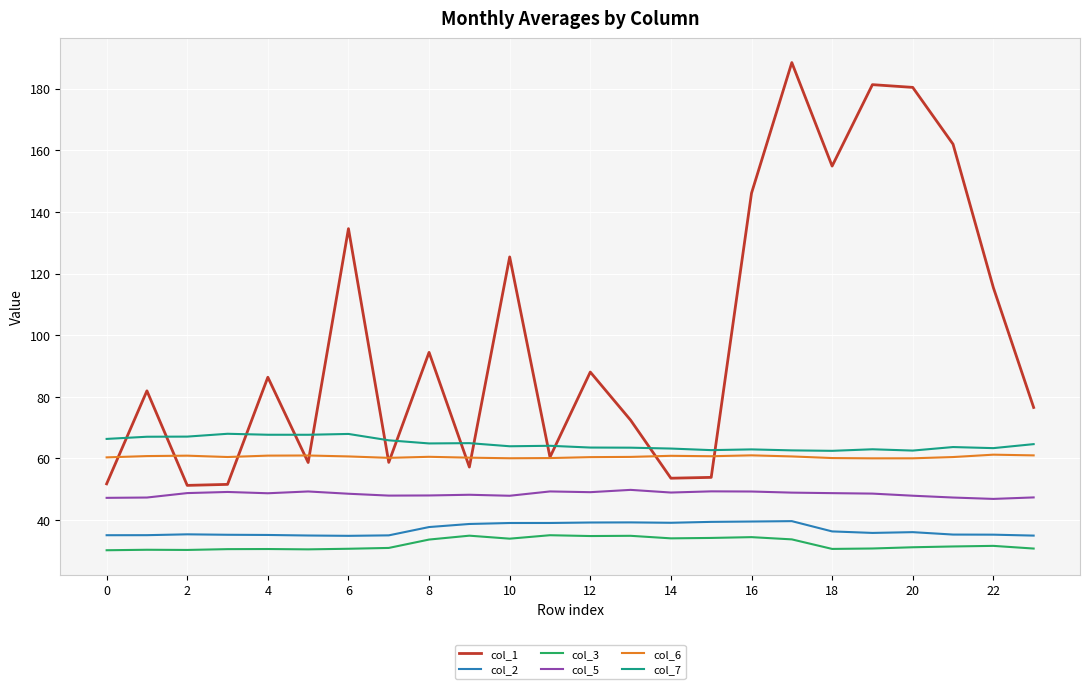

What is the sum of all col_5 values?

1162.6